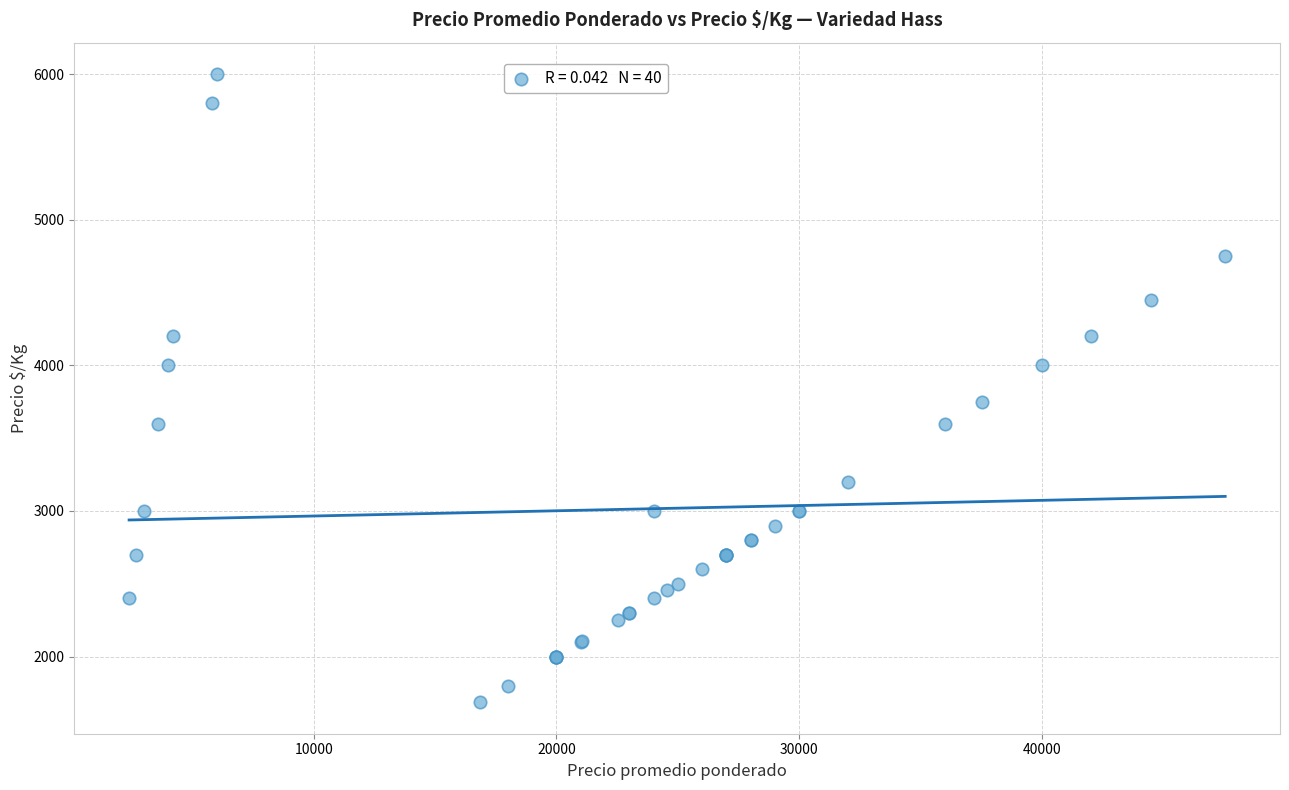

What Y value in the scatter plot is closest to 3843?

3751